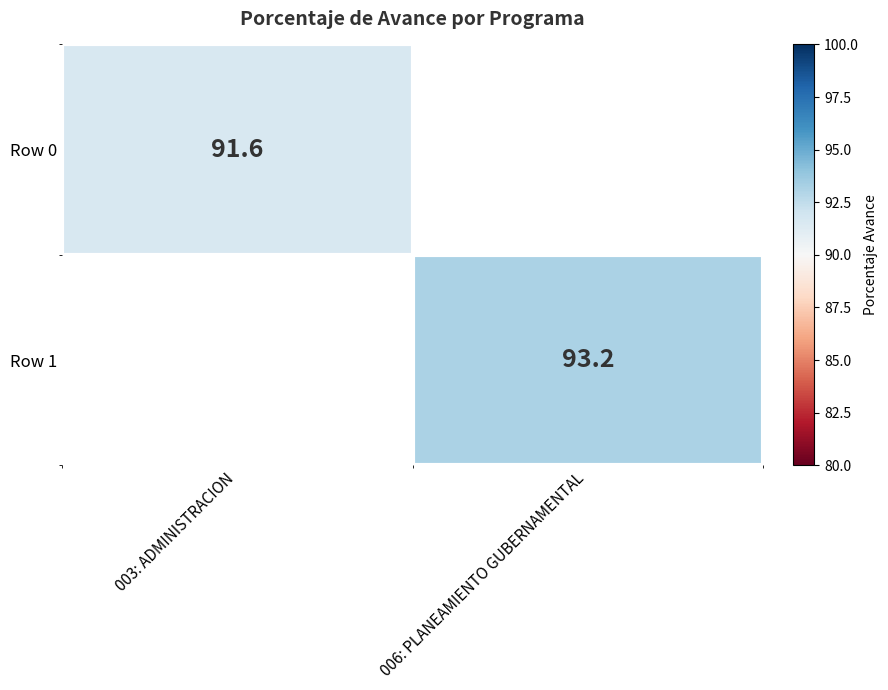

What is the smallest value displayed?

91.6